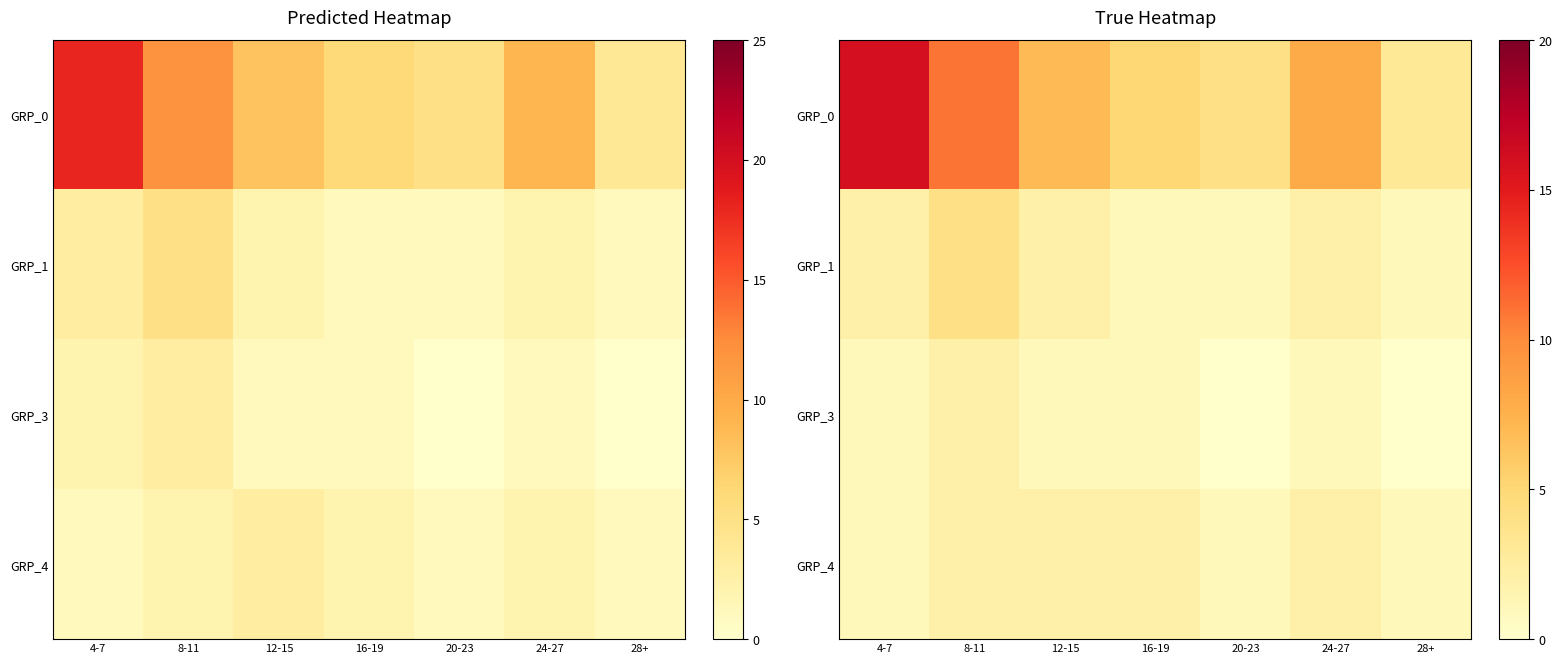

What is the sum of the GRP_3 values at 12-15 and 20-23?

1